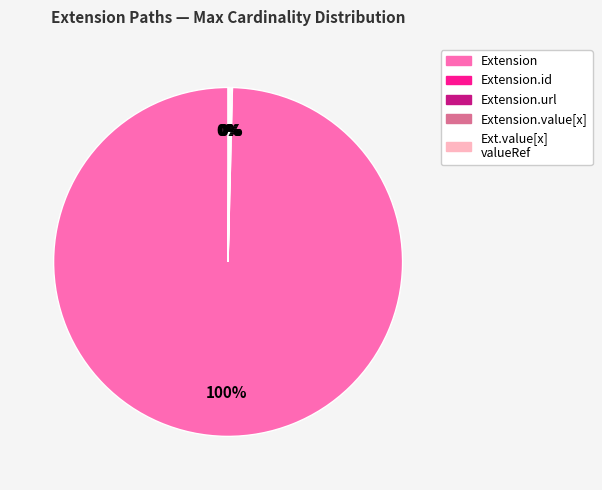

Does any single category account for the majority?

Yes